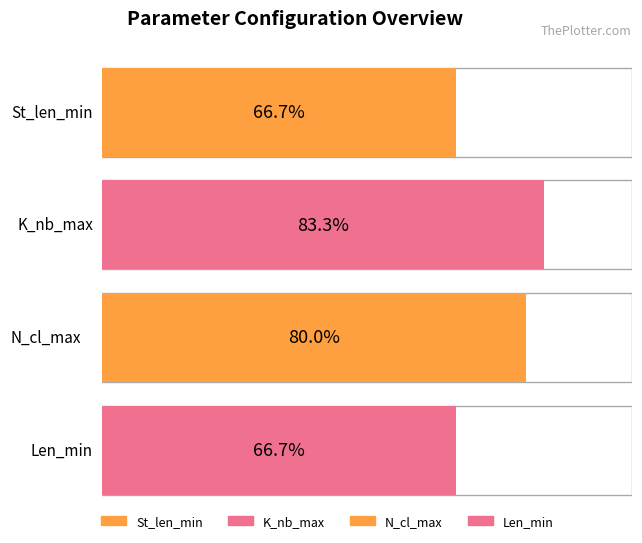

What are all the series names shown in the legend?

St_len_min, K_nb_max, N_cl_max, Len_min